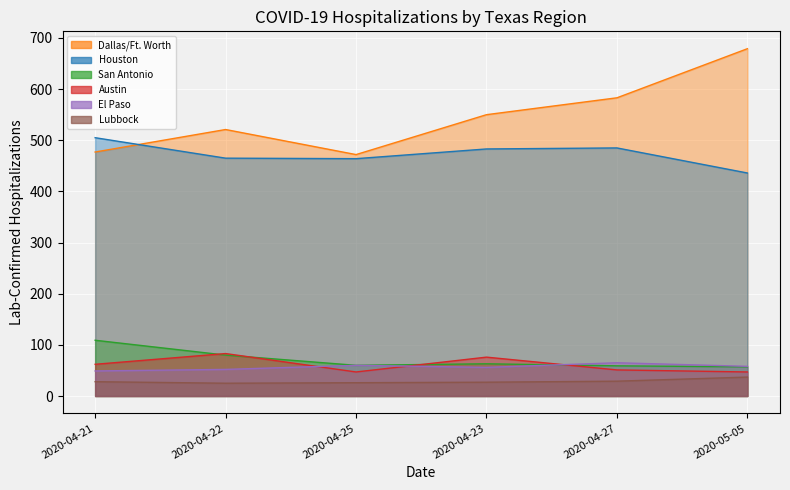

What position from the left is 2020-04-25?

3